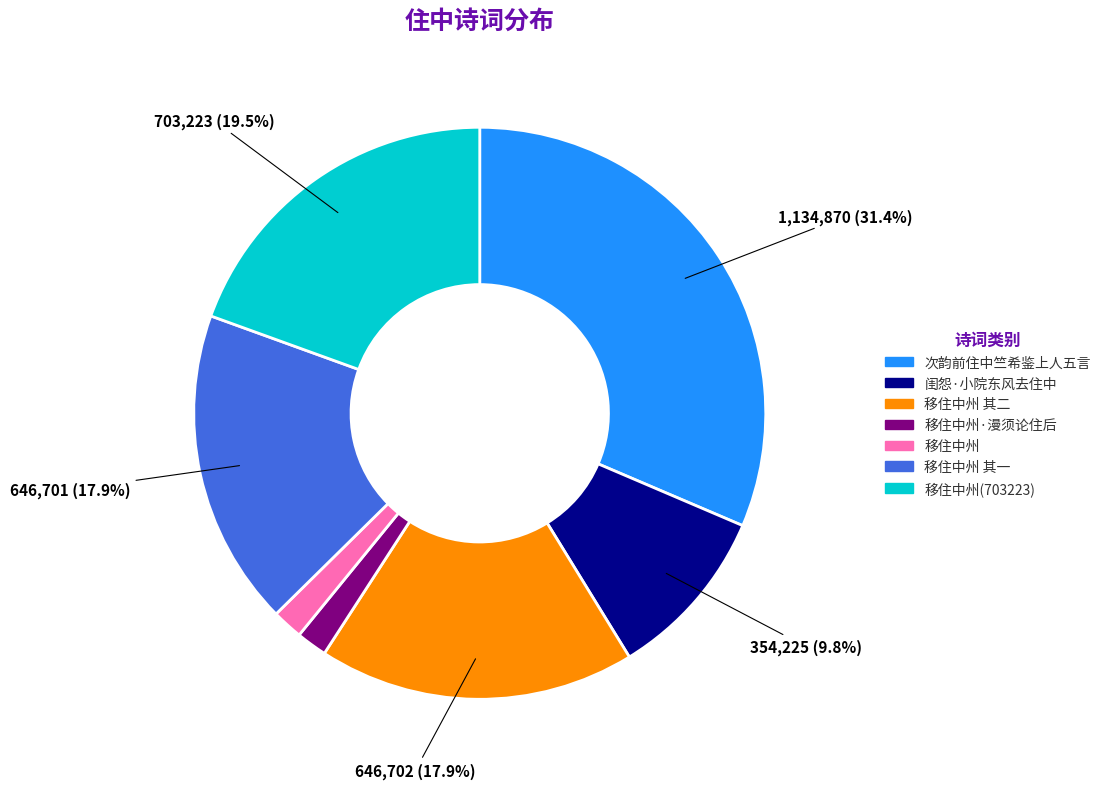

Does any single category account for the majority?

No